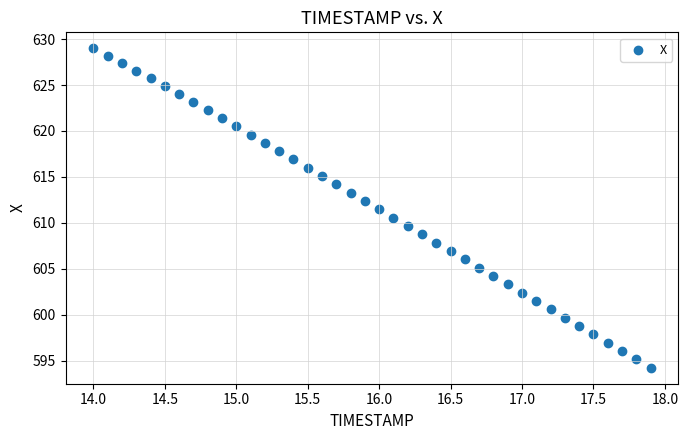

What is the range of Y values (max minus min)?

34.8